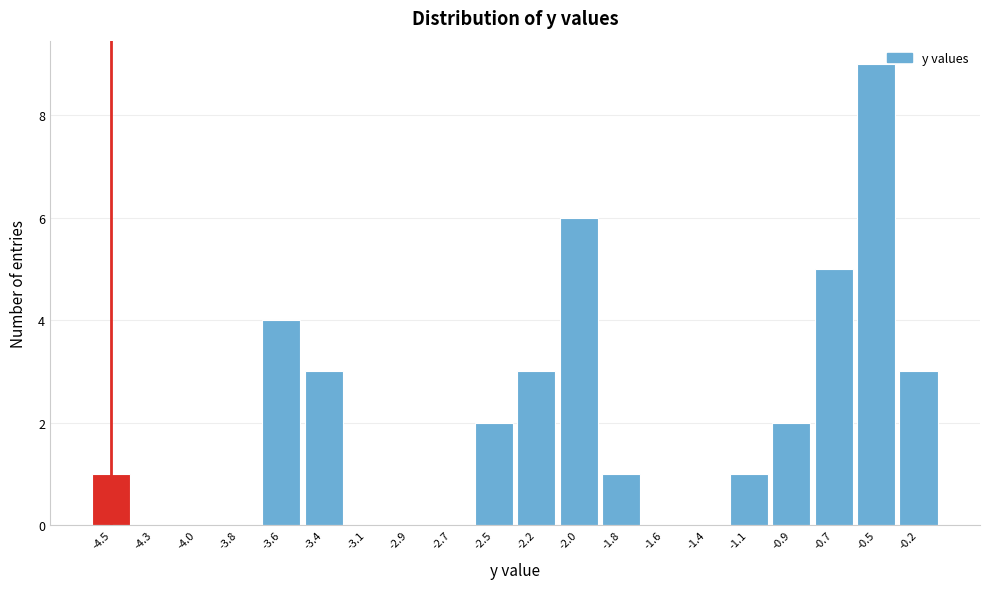

Reading left to right, extract all data points from this chart.

-4.5=1	-4.3=0	-4.0=0	-3.8=0	-3.6=4	-3.4=3	-3.1=0	-2.9=0	-2.7=0	-2.5=2	-2.2=3	-2.0=6	-1.8=1	-1.6=0	-1.4=0	-1.1=1	-0.9=2	-0.7=5	-0.5=9	-0.2=3